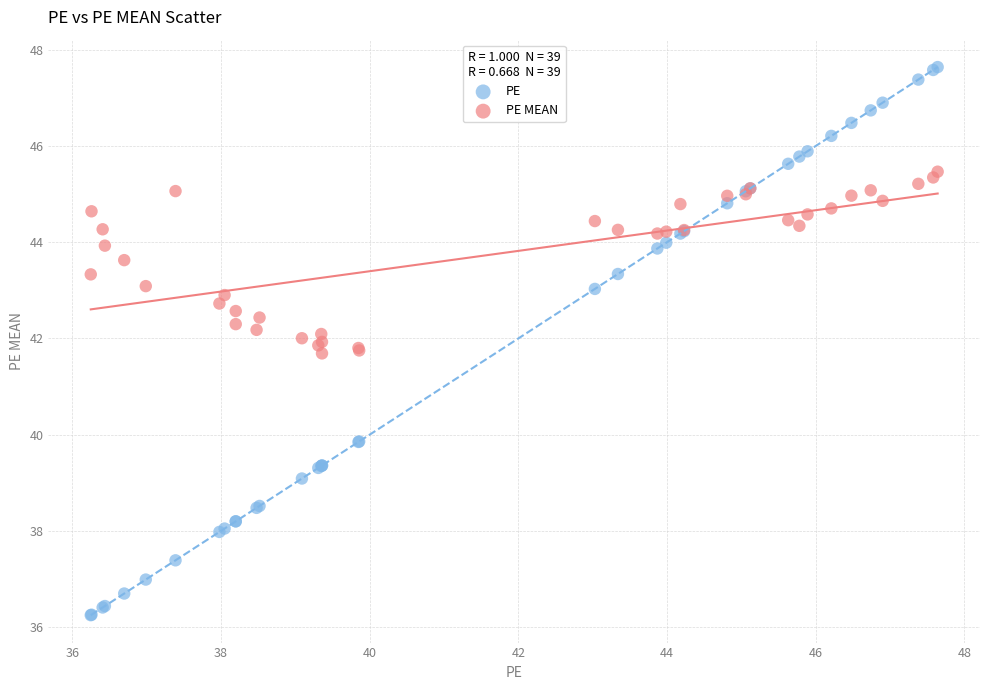

What are all the series names shown in the legend?

PE, PE MEAN